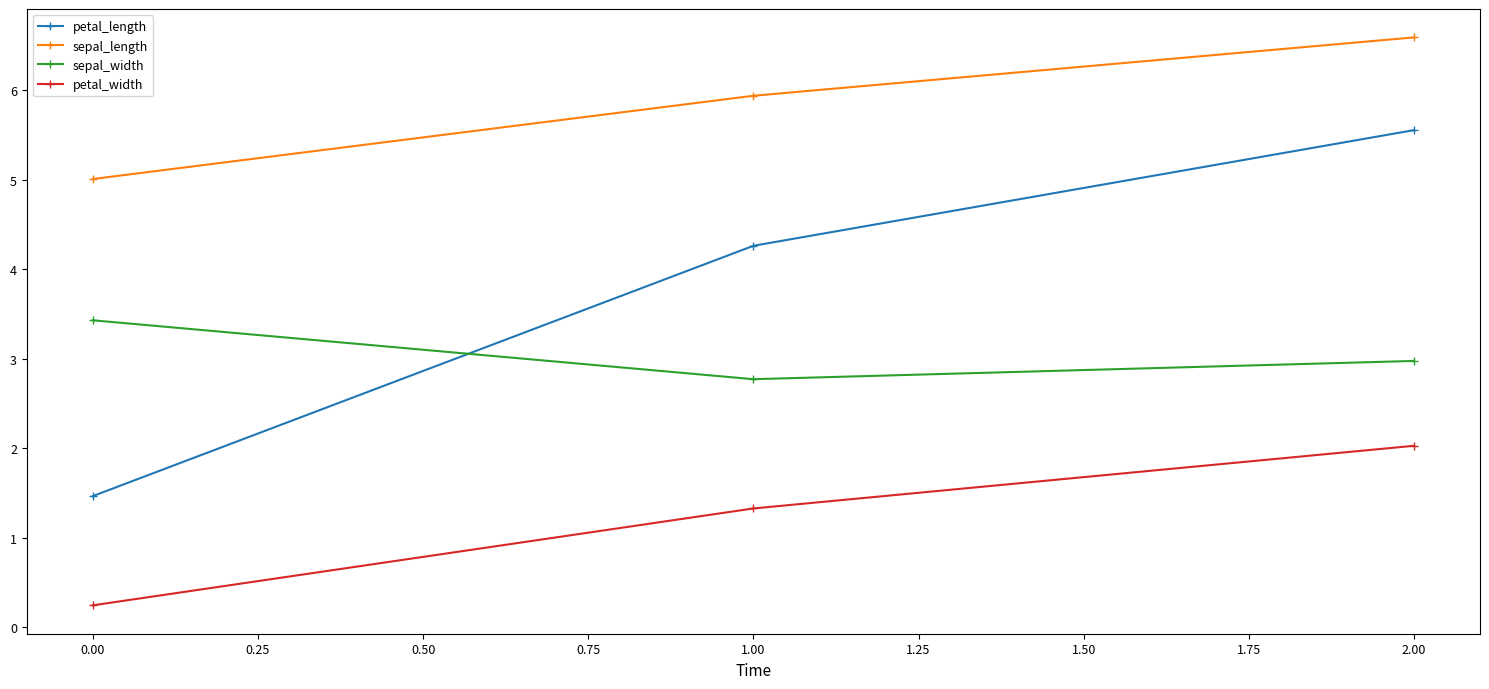

What is the value of the sepal_length point at the 1st from the left?

5.0